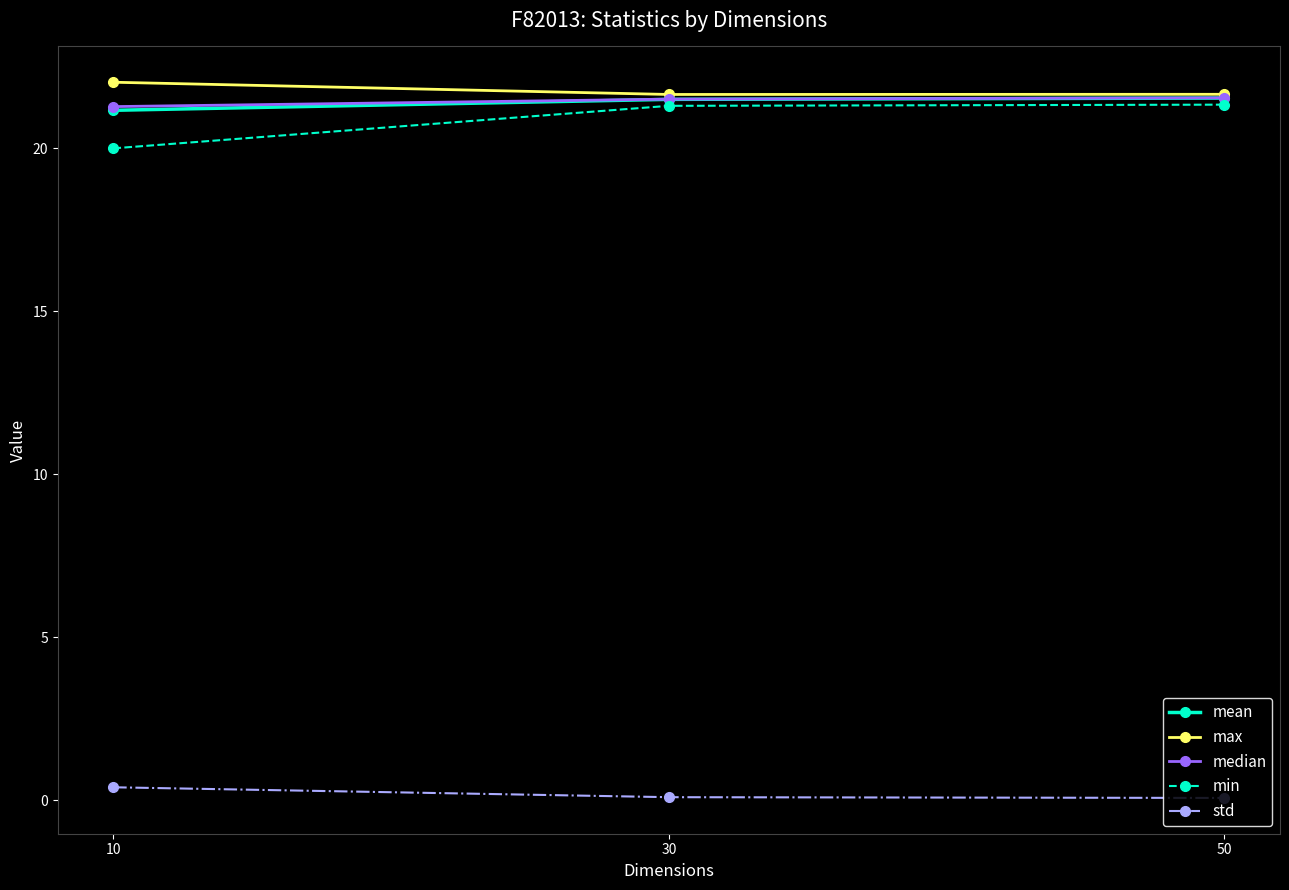

How many series are shown in this chart?

5